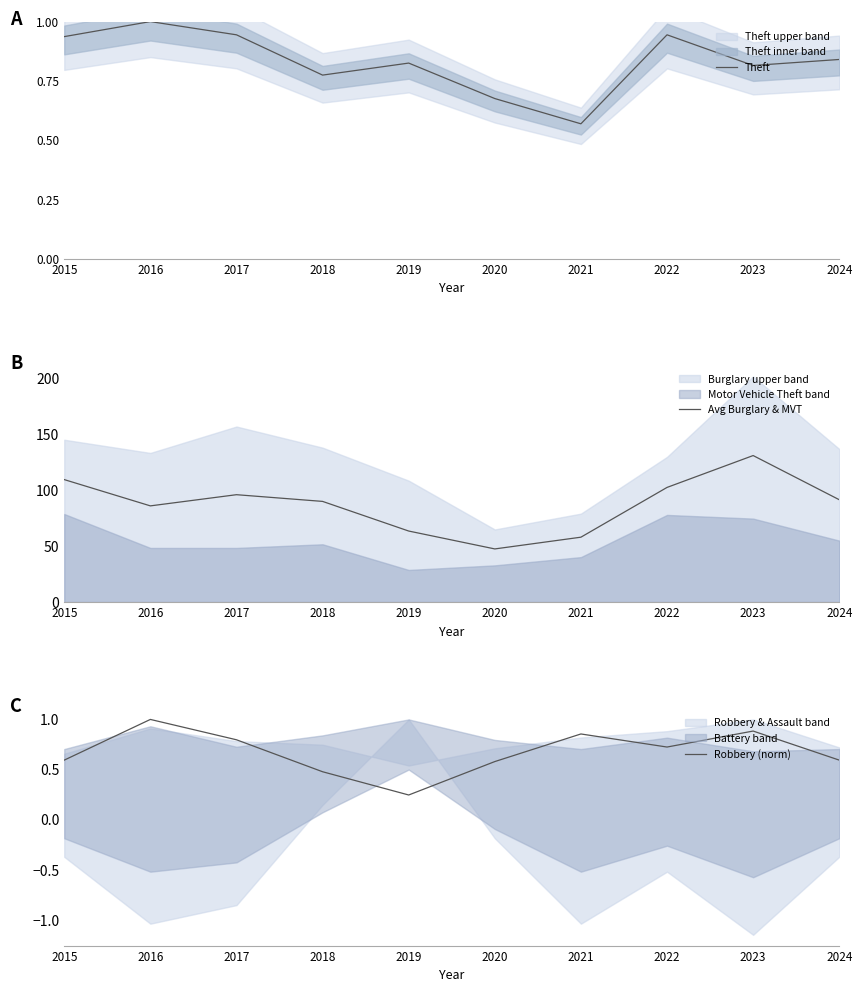

List the labels in order of Avg Burglary & MVT value, smallest first.

2020, 2021, 2019, 2016, 2018, 2024, 2017, 2022, 2015, 2023